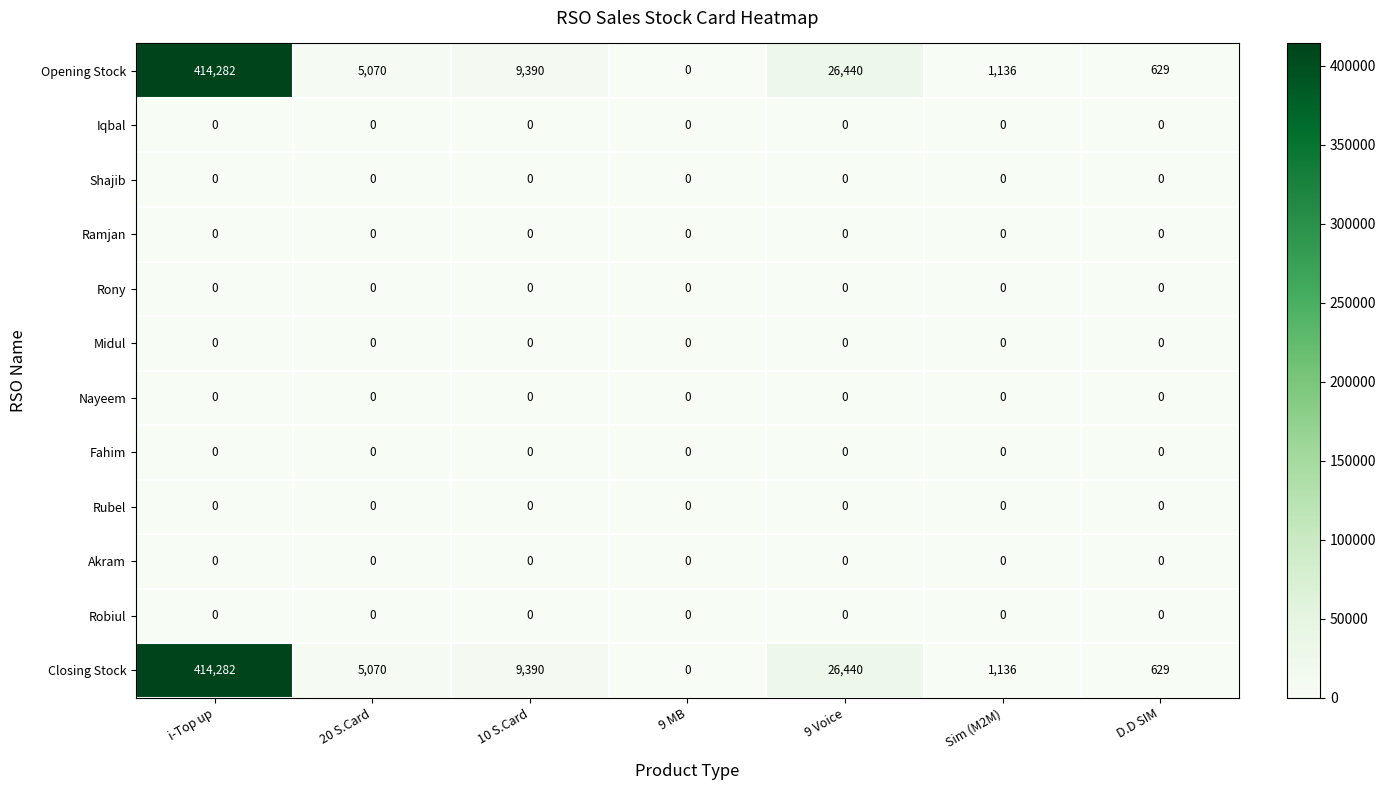

What is the total value across all series at Sim (M2M)?

2272